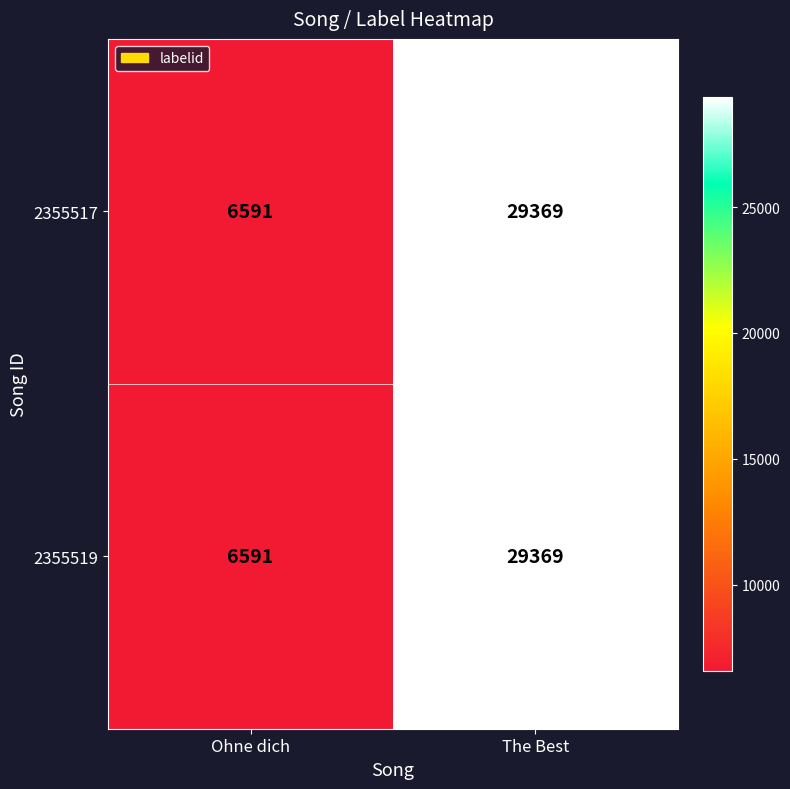

List the labels in order of 2355517 value, smallest first.

Ohne dich, The Best